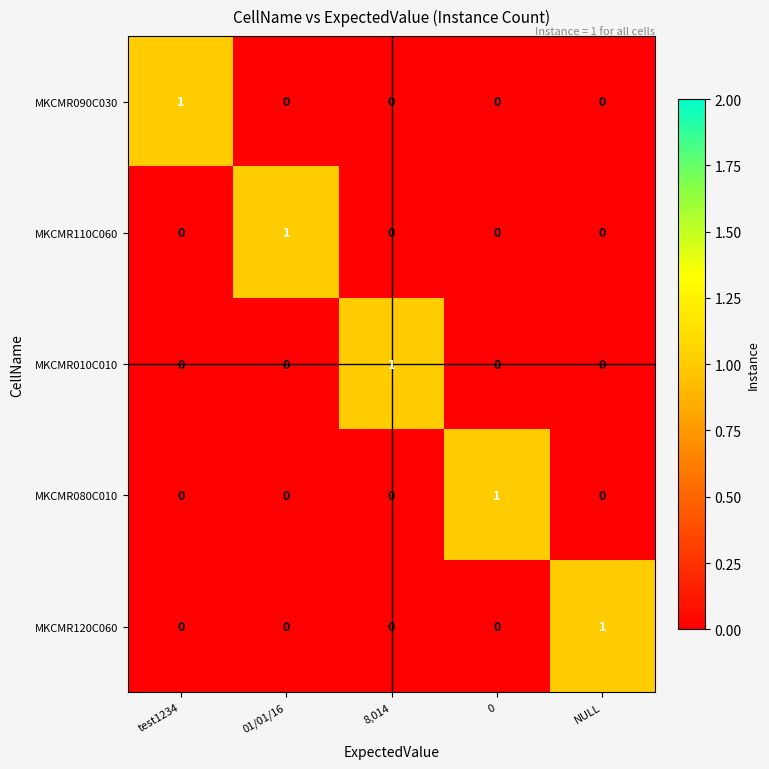

At how many categories does at least one series exceed 0?

5